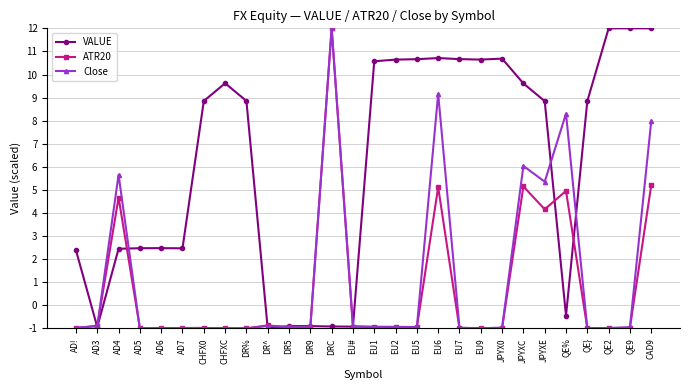

Which series changed the most between EU6 and QE2?

Close